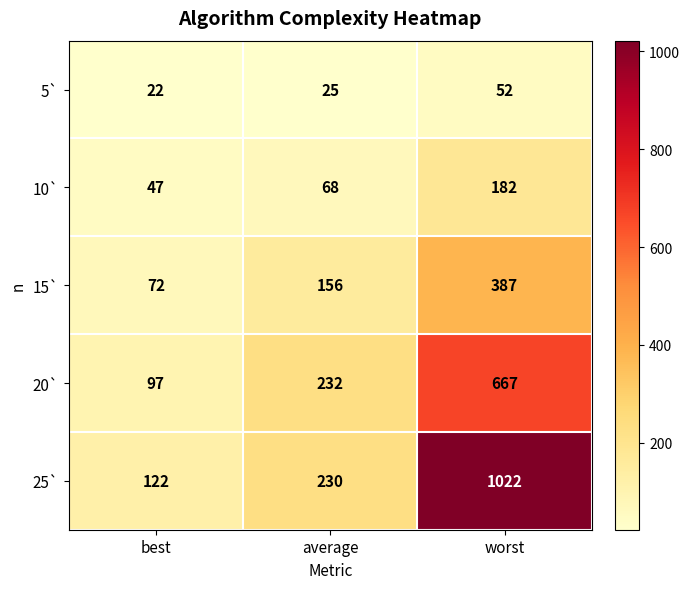

At how many categories does at least one series exceed 102?

3